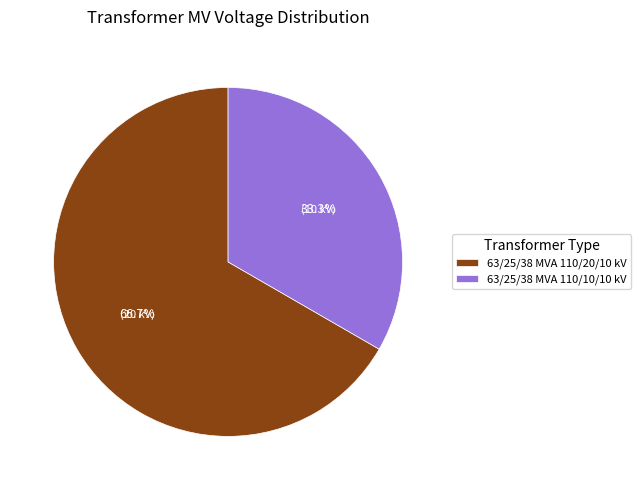

Is it true that 63/25/38 MVA 110/20/10 kV is 61% of the pie?

False